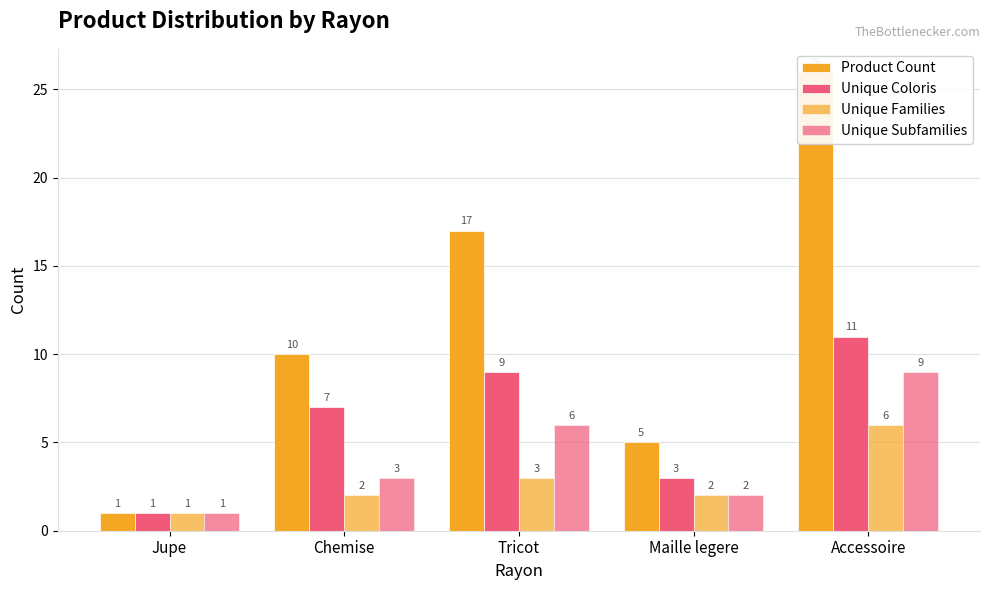

Between Tricot and Maille legere, which series saw the biggest shift?

Product Count